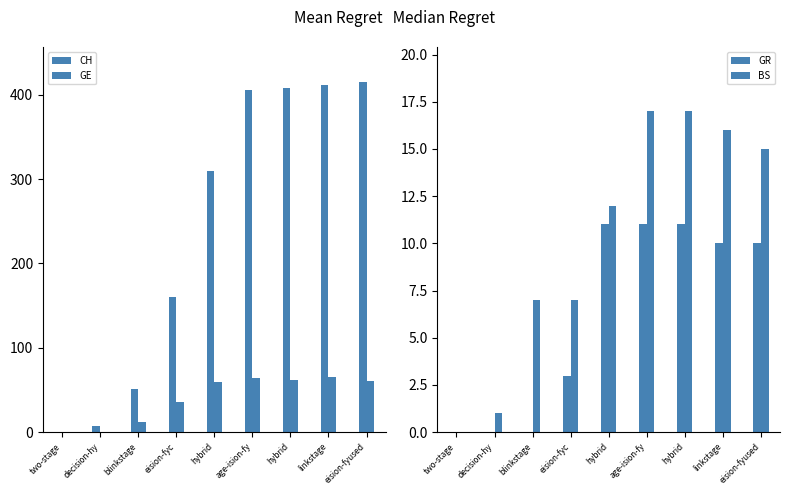

Reading left to right, list all the values displayed in this chart.

CH: two-stage=0	decision-hy=7	blinkstage=51	eision-fyc=160	hybrid=309	age-ision-fy=405	hybrid=408	linkstage=411	eision-fyused=415
GE: two-stage=0	decision-hy=0	blinkstage=12	eision-fyc=36	hybrid=59	age-ision-fy=64	hybrid=62	linkstage=65	eision-fyused=61
GR: two-stage=0	decision-hy=0	blinkstage=0	eision-fyc=3	hybrid=11	age-ision-fy=11	hybrid=11	linkstage=10	eision-fyused=10
BS: two-stage=0	decision-hy=1	blinkstage=7	eision-fyc=7	hybrid=12	age-ision-fy=17	hybrid=17	linkstage=16	eision-fyused=15